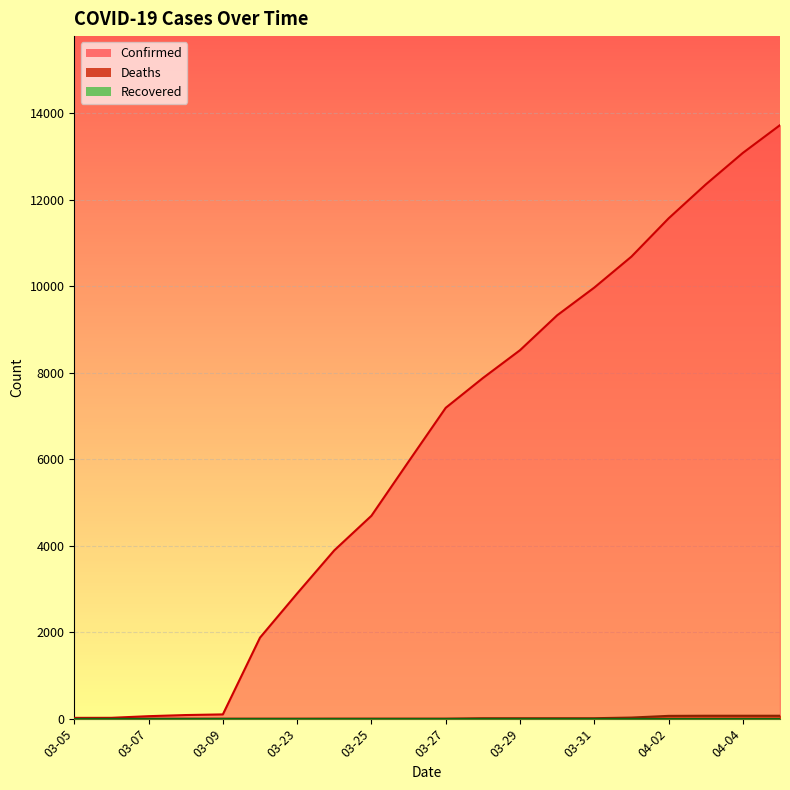

What is the difference between the Deaths values at 03-22 and 04-05?

67